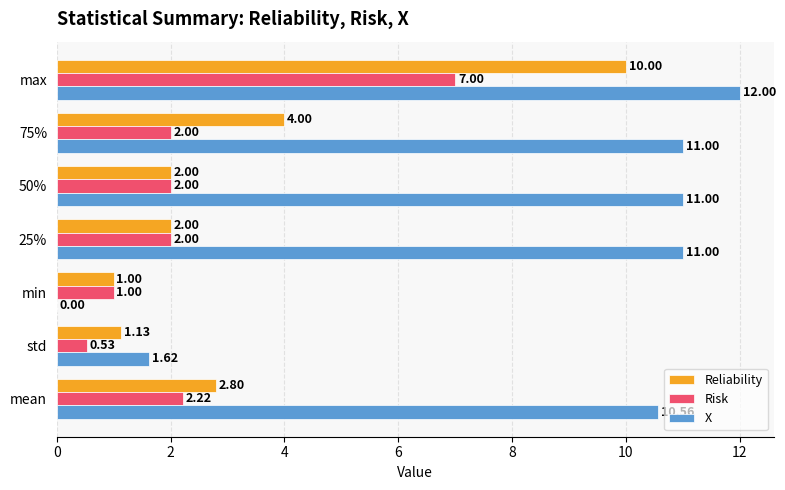

Where is Risk nearest to the value 3?

mean